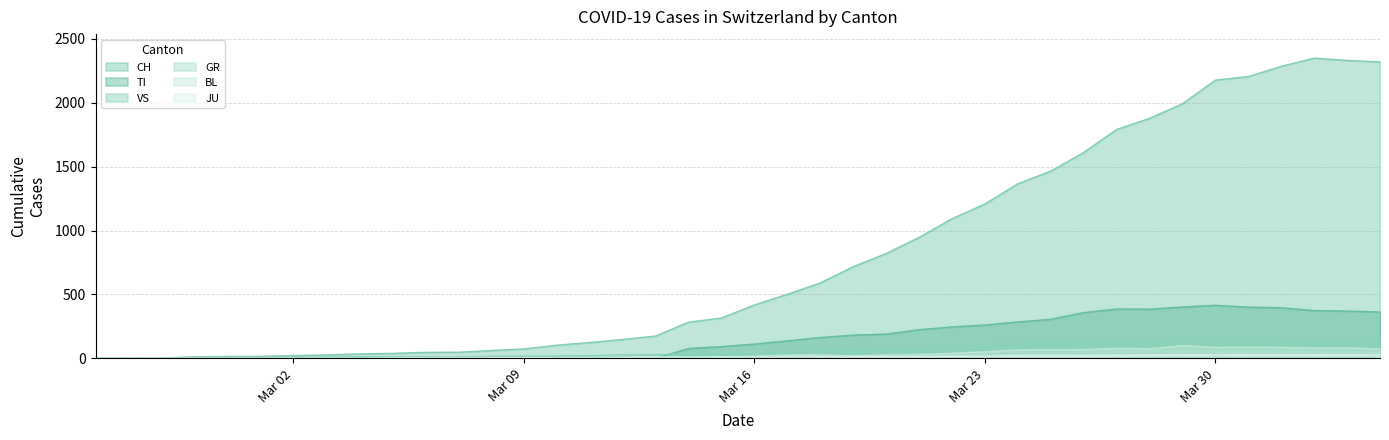

Which series has the largest total across all categories?

CH